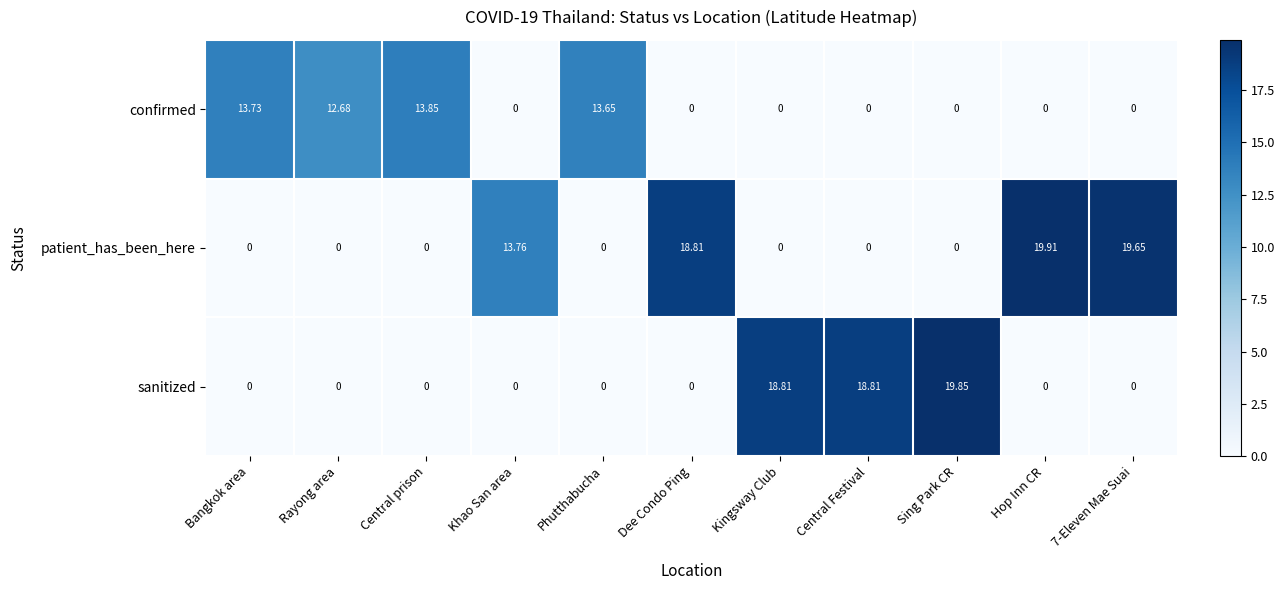

Which series has the largest range (max minus min)?

patient_has_been_here